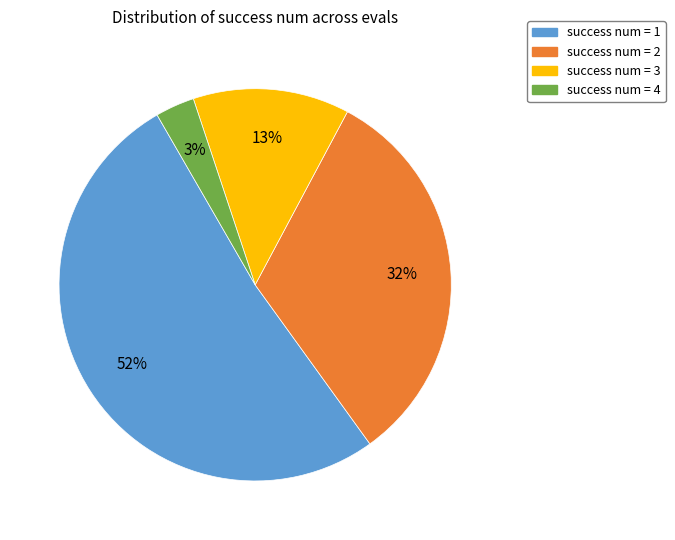

Combined, do success num = 1 and success num = 4 account for over 50%?

Yes